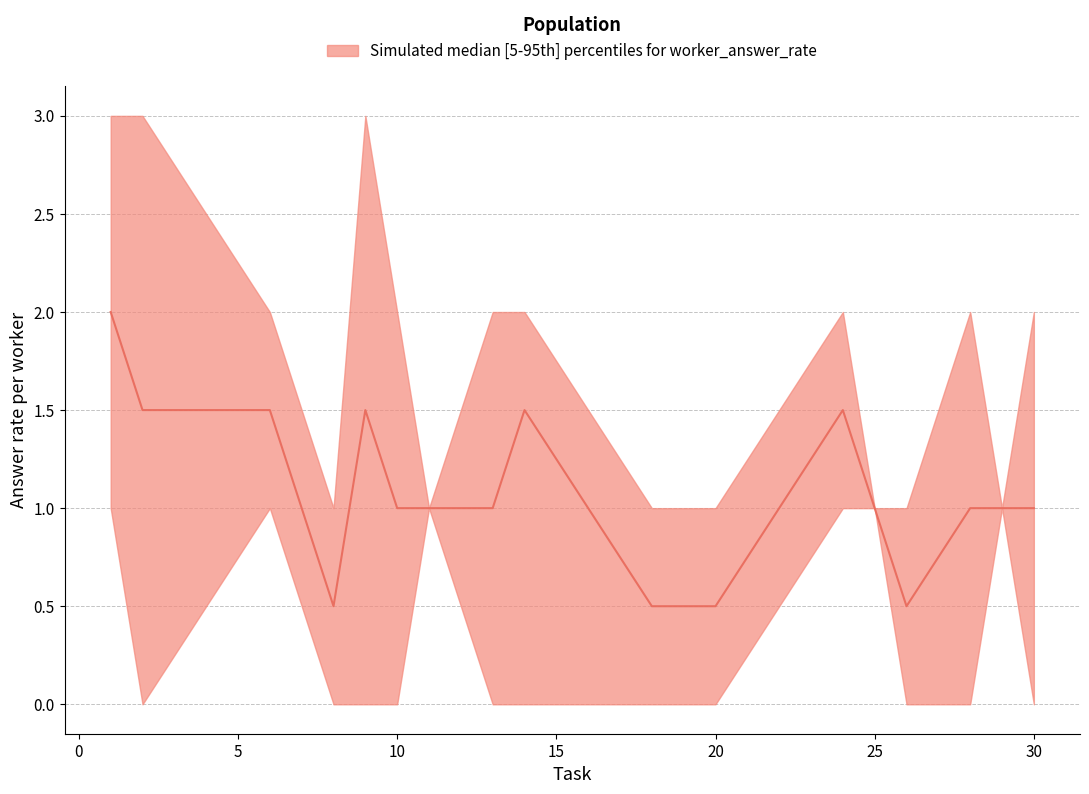

Reading left to right, transcribe all the data shown in this chart.

upper: 1=3.0	2=3.0	6=2.0	8=1.0	9=3.0	10=2.0	11=1.0	13=2.0	14=2.0	18=1.0	20=1.0	24=2.0	25=1.0	26=1.0	28=2.0	29=1.0	30=2.0
median: 1=2.0	2=1.5	6=1.5	8=0.5	9=1.5	10=1.0	11=1.0	13=1.0	14=1.5	18=0.5	20=0.5	24=1.5	25=1.0	26=0.5	28=1.0	29=1.0	30=1.0
lower: 1=1.0	2=0.0	6=1.0	8=0.0	9=0.0	10=0.0	11=1.0	13=0.0	14=0.0	18=0.0	20=0.0	24=1.0	25=1.0	26=0.0	28=0.0	29=1.0	30=0.0